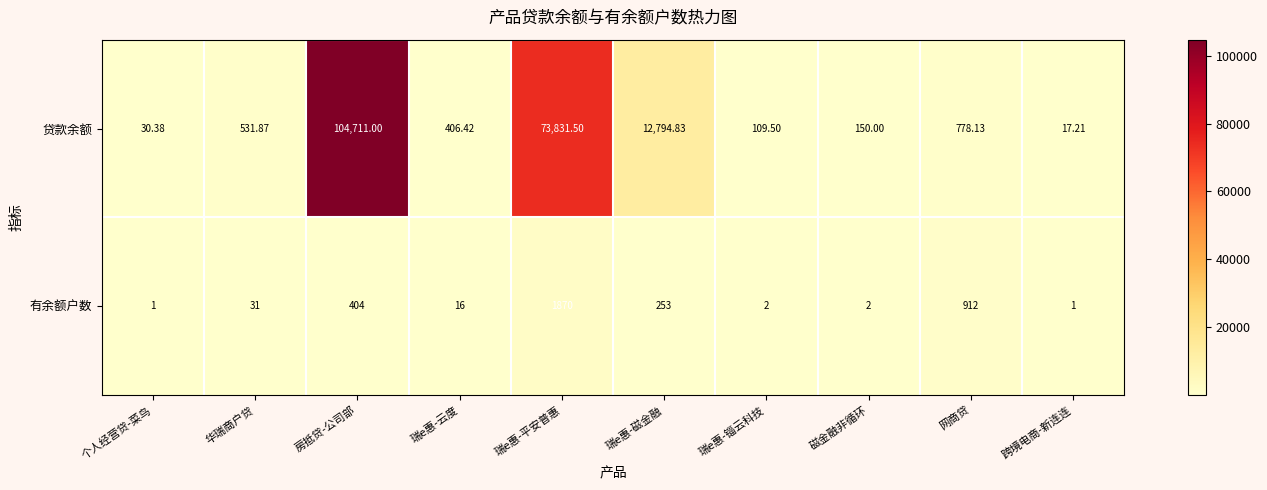

Where is 有余额户数 nearest to the value 935?

网商贷